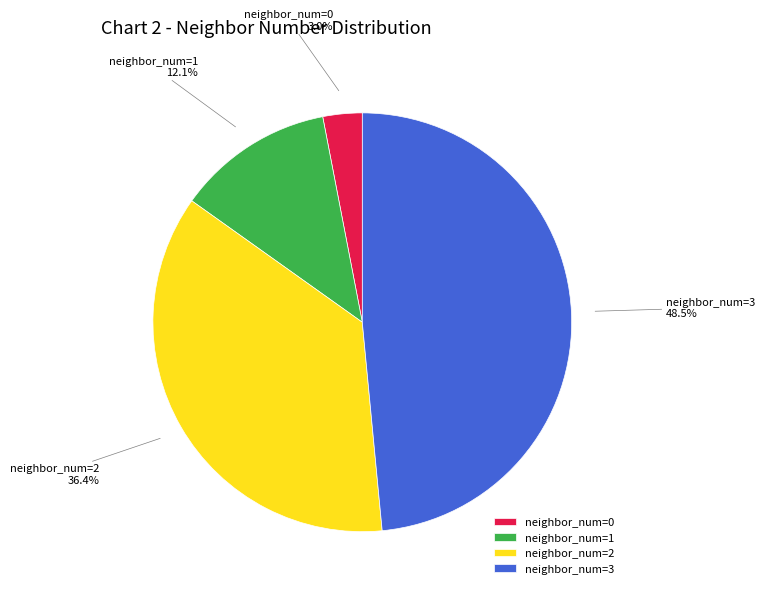

Is there a majority slice in this chart?

No